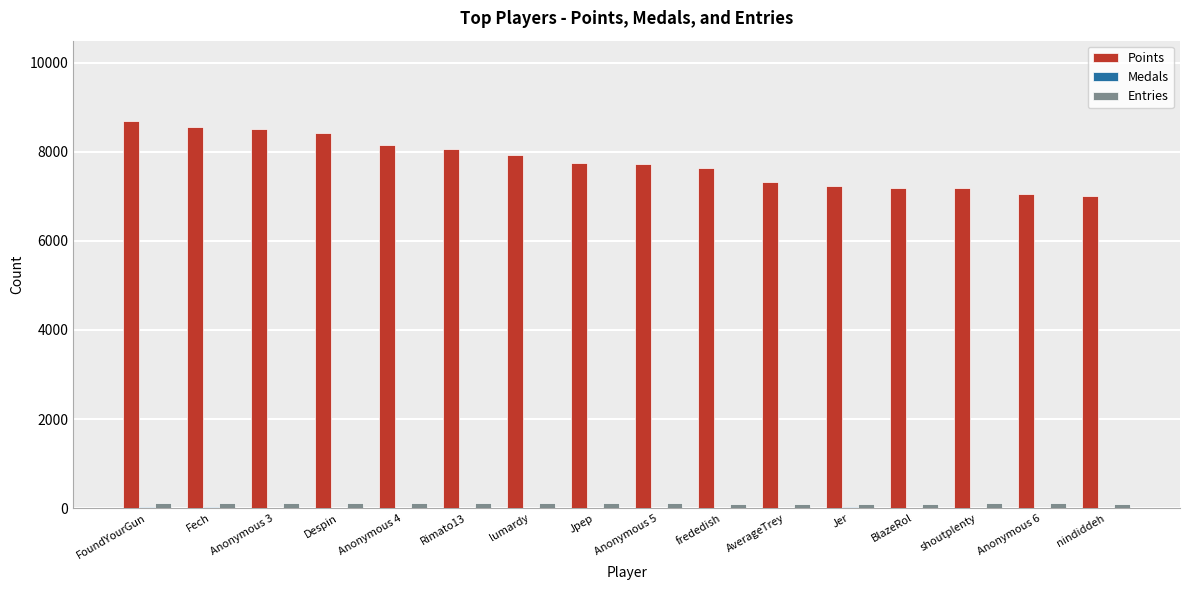

The Points series shows 8433 at Despin. True or false?

True